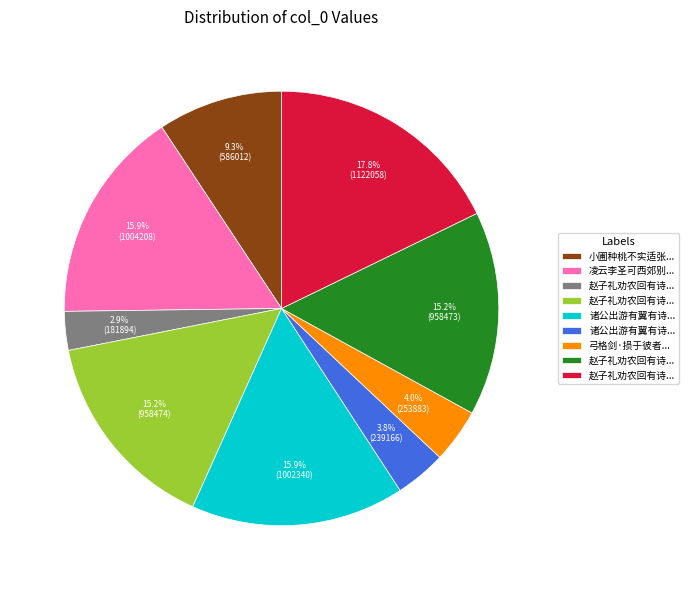

Is there any slice that represents more than half of the pie?

No